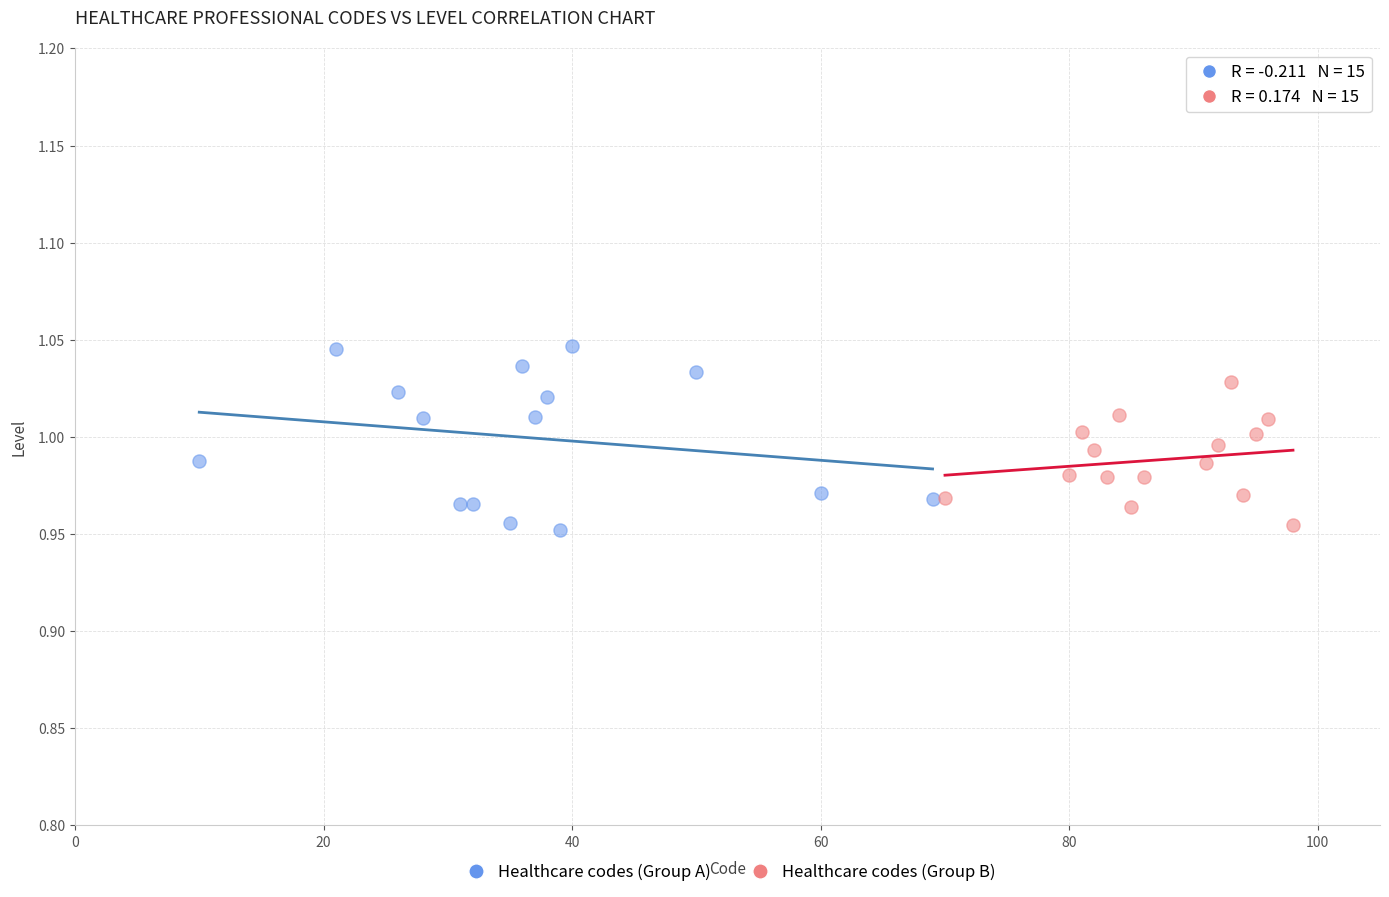

Which series reaches the maximum Y coordinate?

Healthcare codes (Group A)